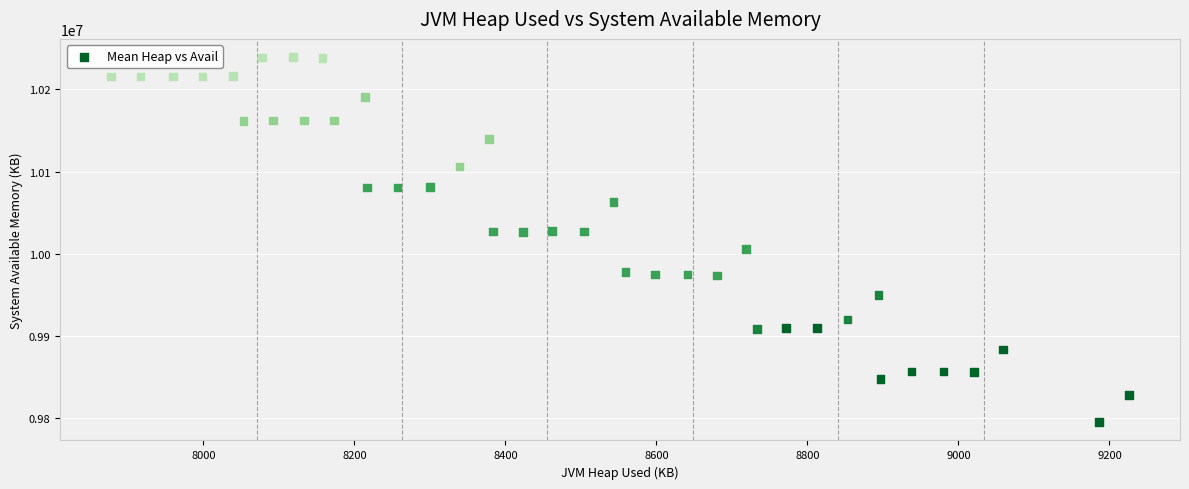

What is the range of X values (max minus min)?

1348